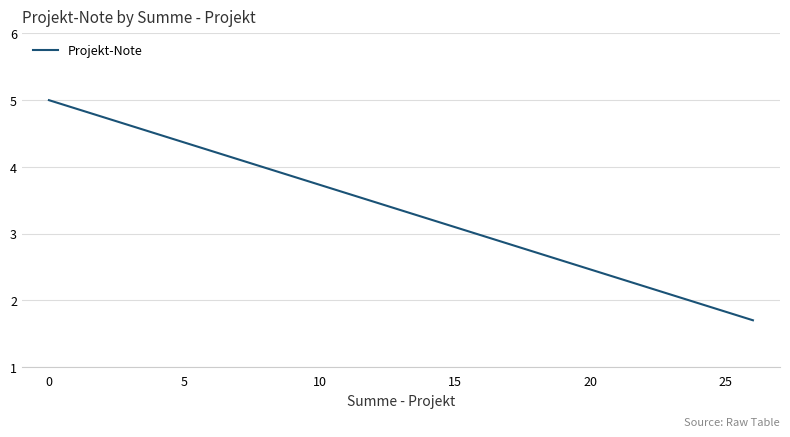

Count the number of categories in the chart.

13